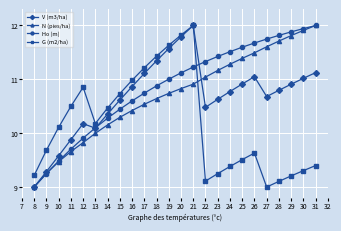

How many data points in V (m3/ha) are above 10?

20